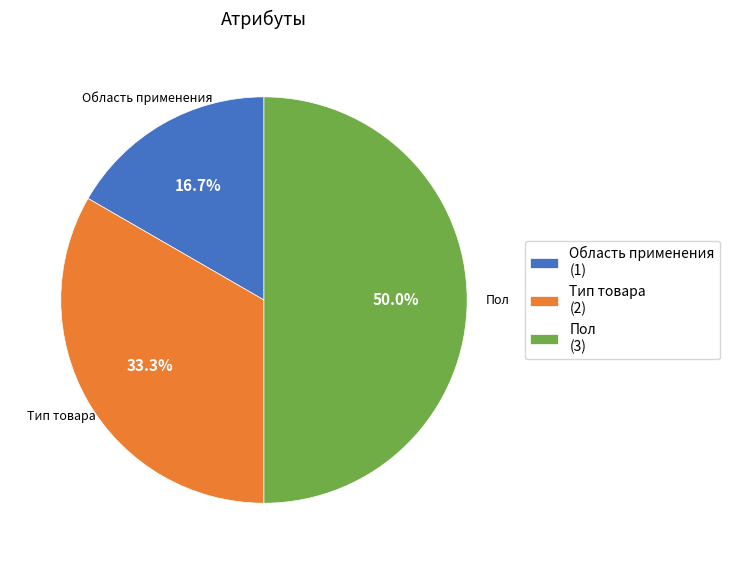

How much of the chart is everything except Пол?

50.0%